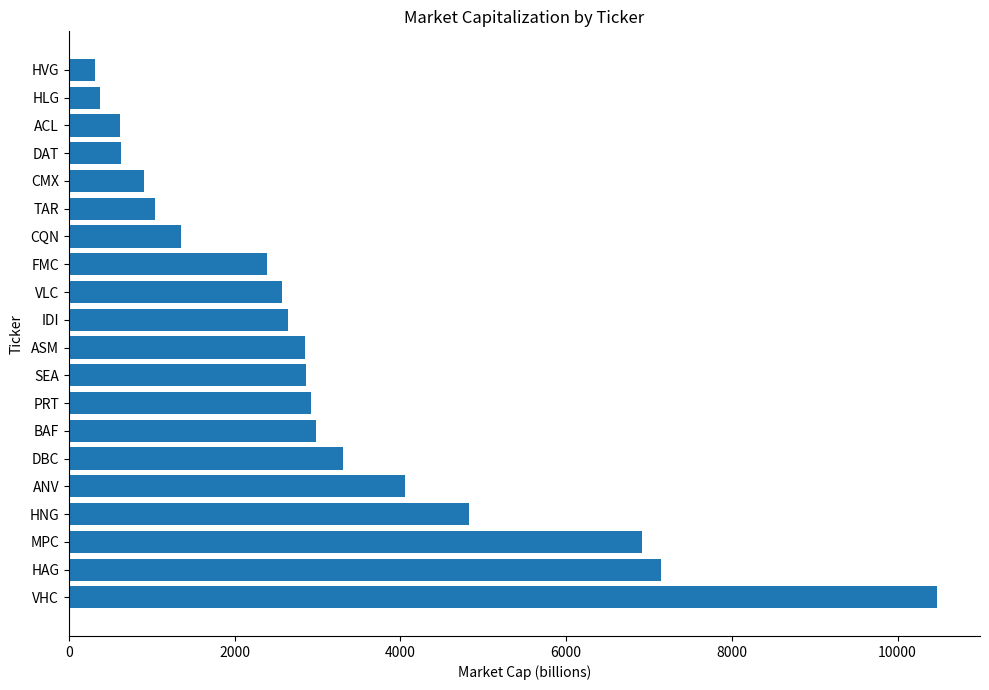

What is the minimum value shown in the chart?

318